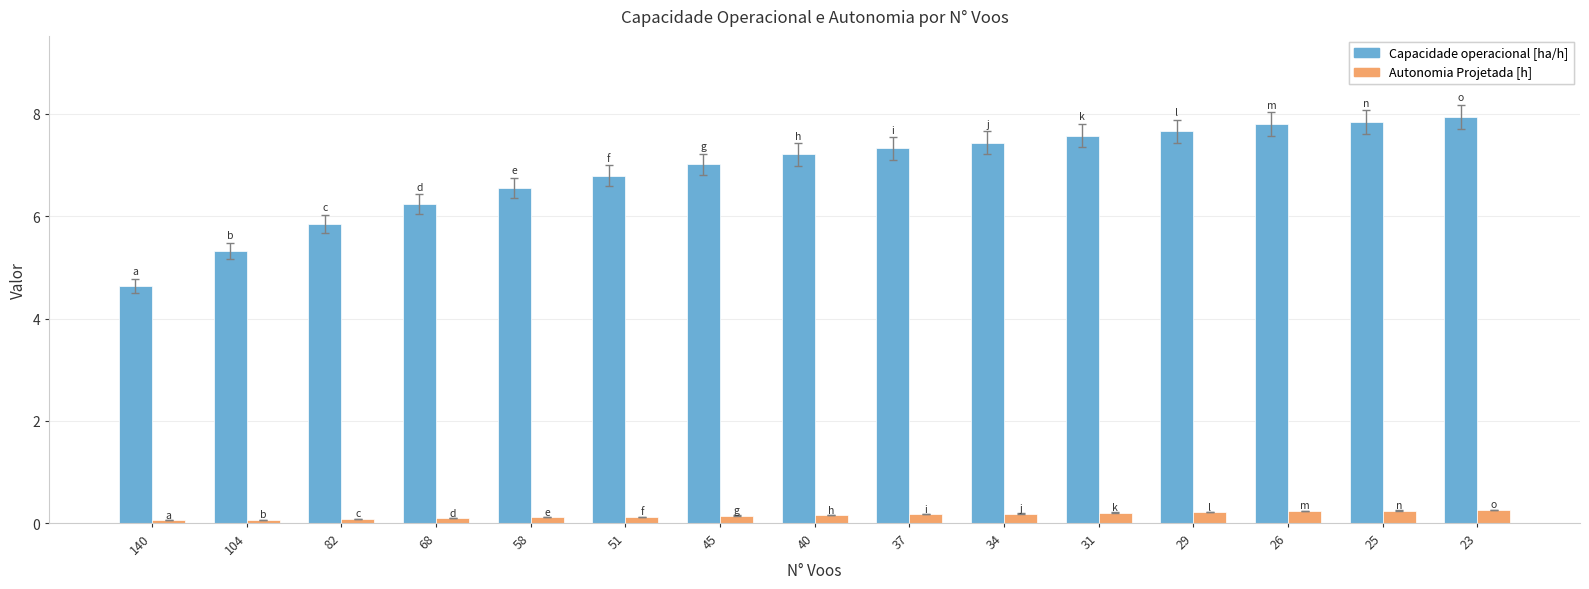

What is the total value across all series at 104?

5.4